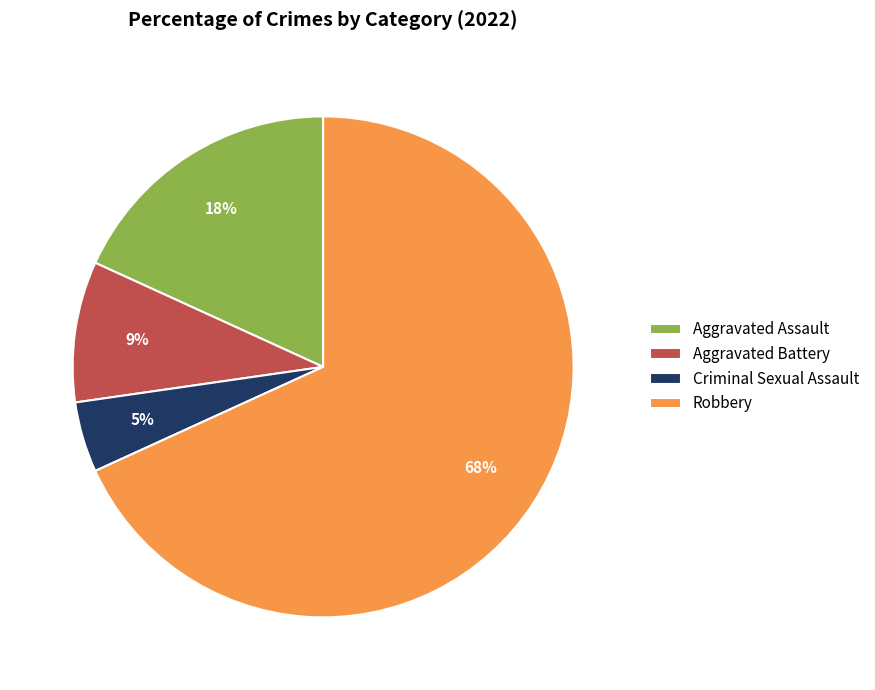

To the nearest percent, what is the combined percentage of Aggravated Assault and Criminal Sexual Assault?

23%